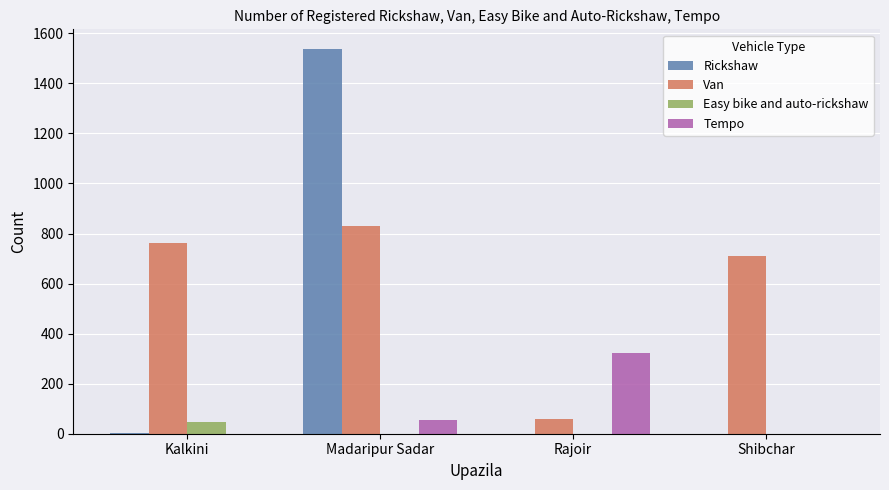

Are the bars horizontal?

No